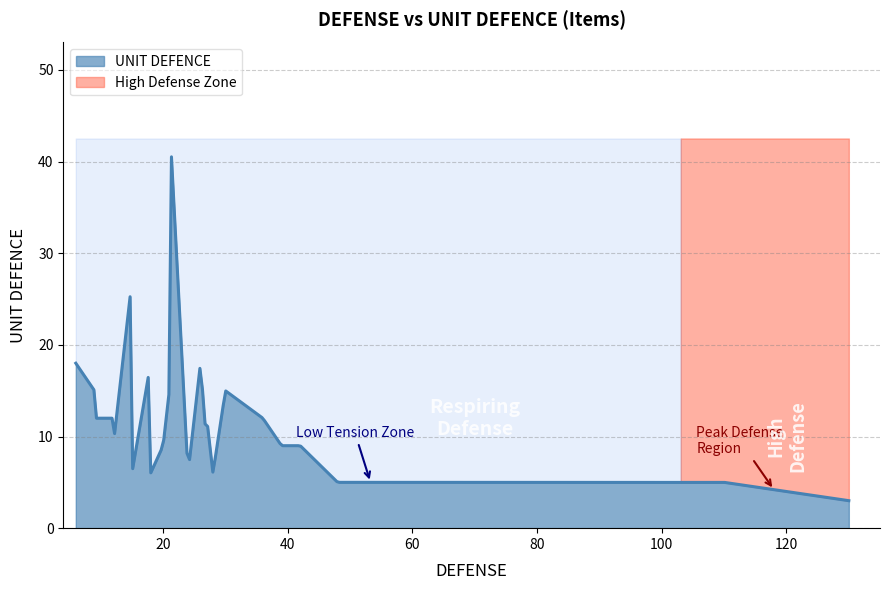

What is the maximum value for UNIT DEFENCE?

40.5